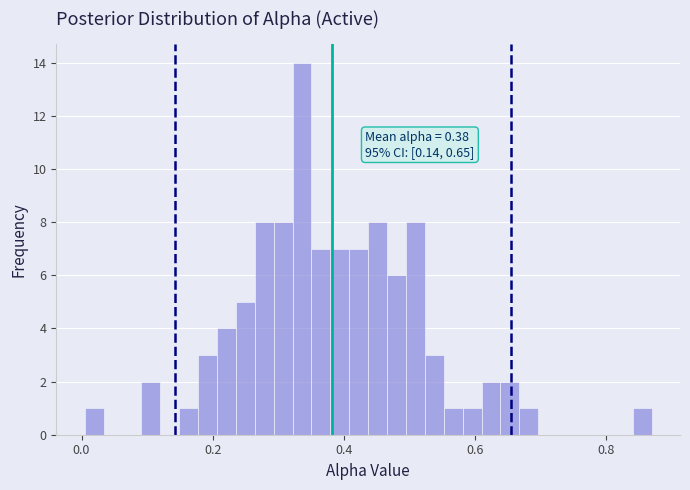

Around what value on the x-axis is the tallest bar? Give the approximate position of its centre, as read against the axis.

0.34